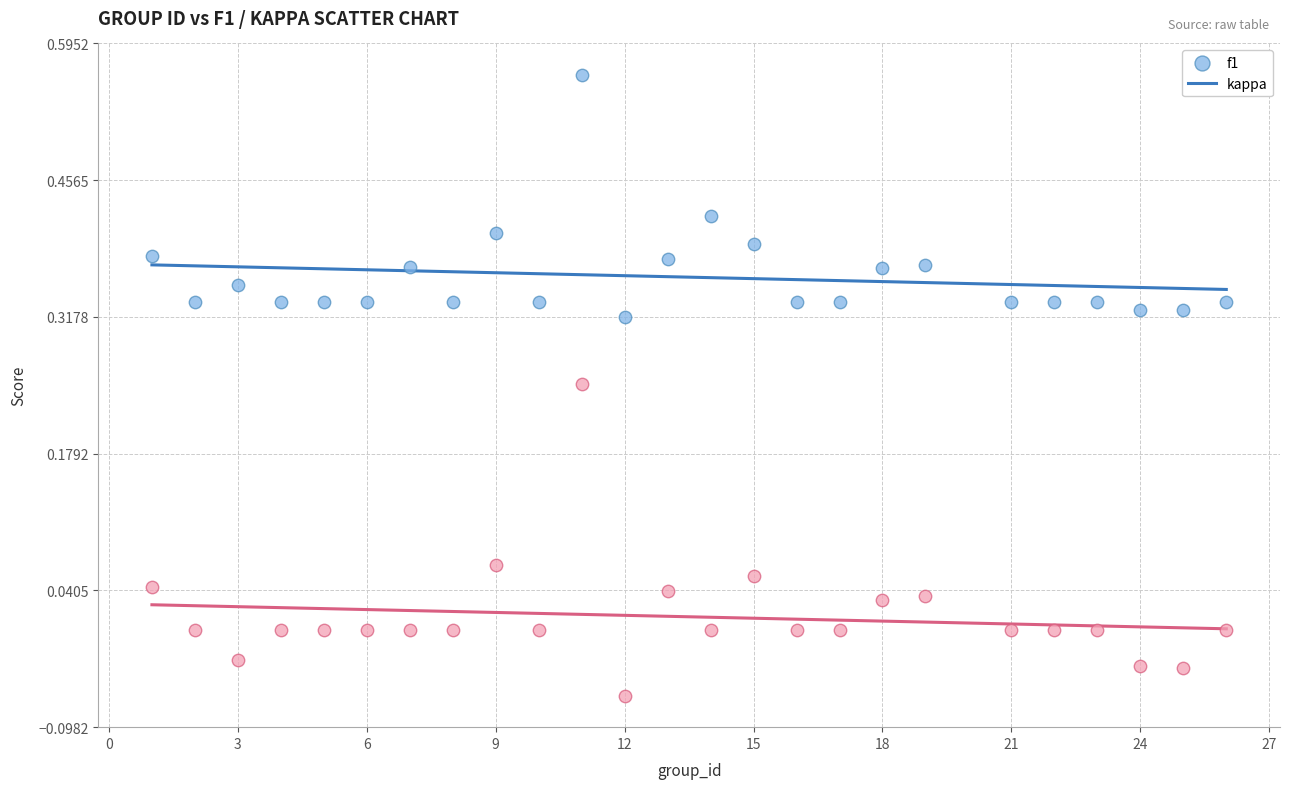

What is the X range (max minus min) for the scatter plot?

25.0